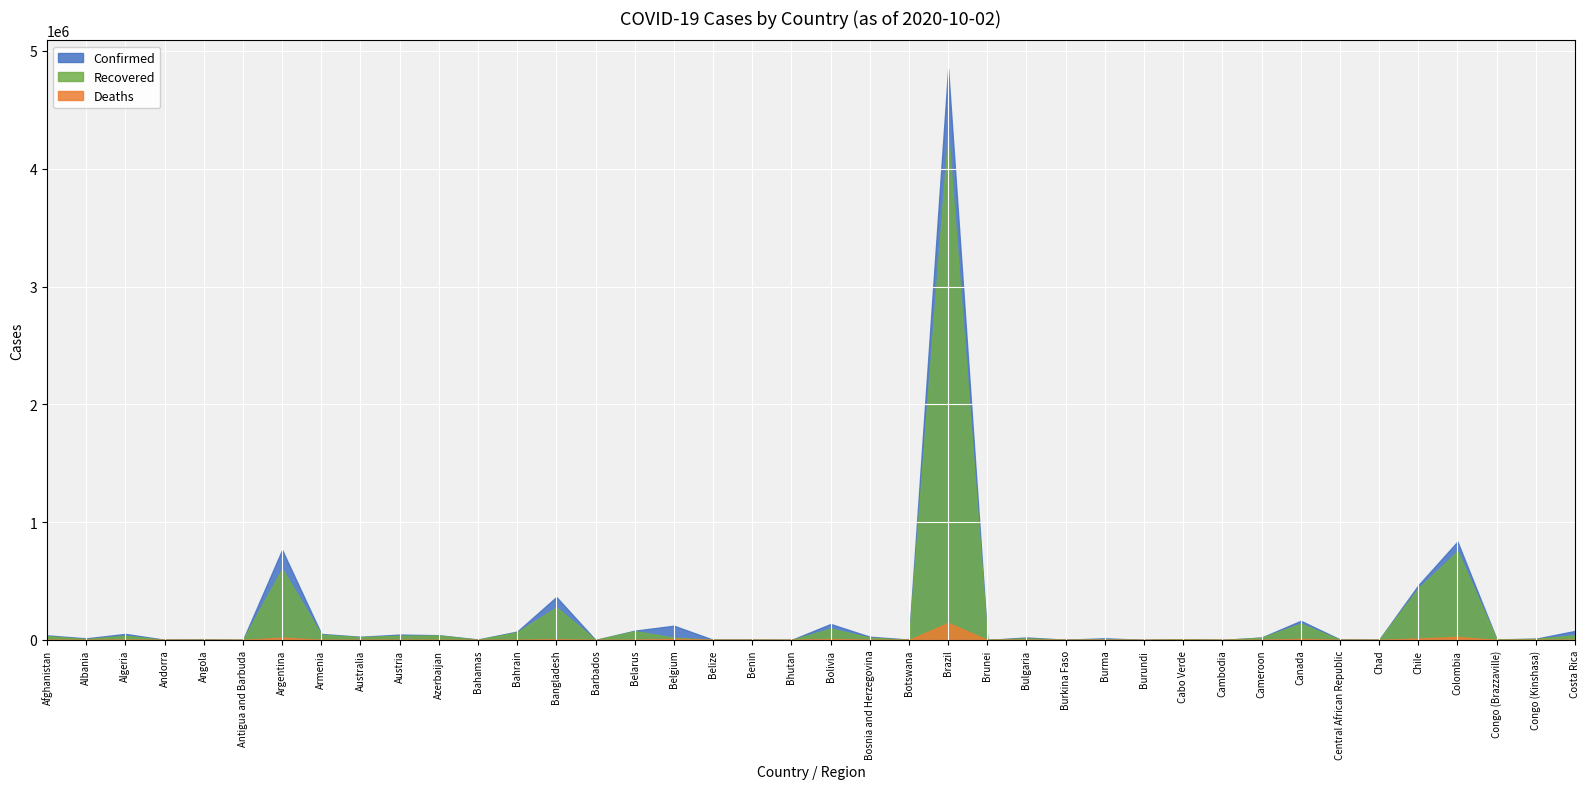

True or false: Deaths and Recovered intersect in this chart.

False